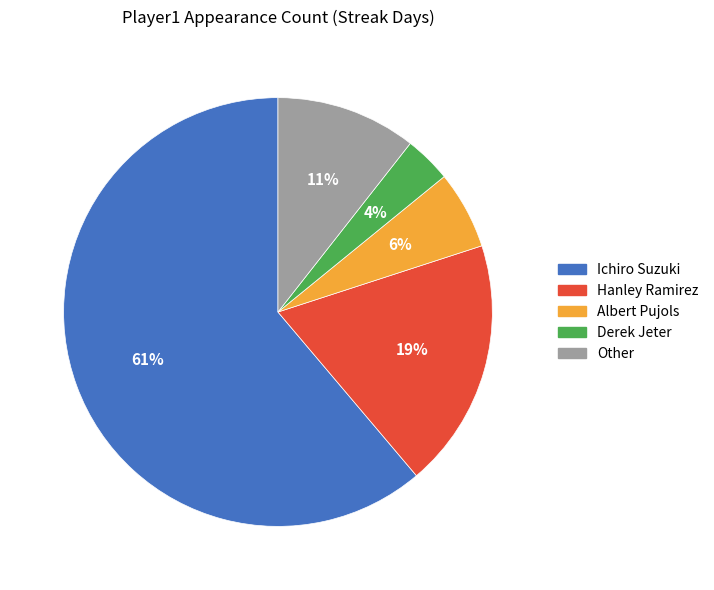

To the nearest percent, what percentage of the pie is Other?

11%